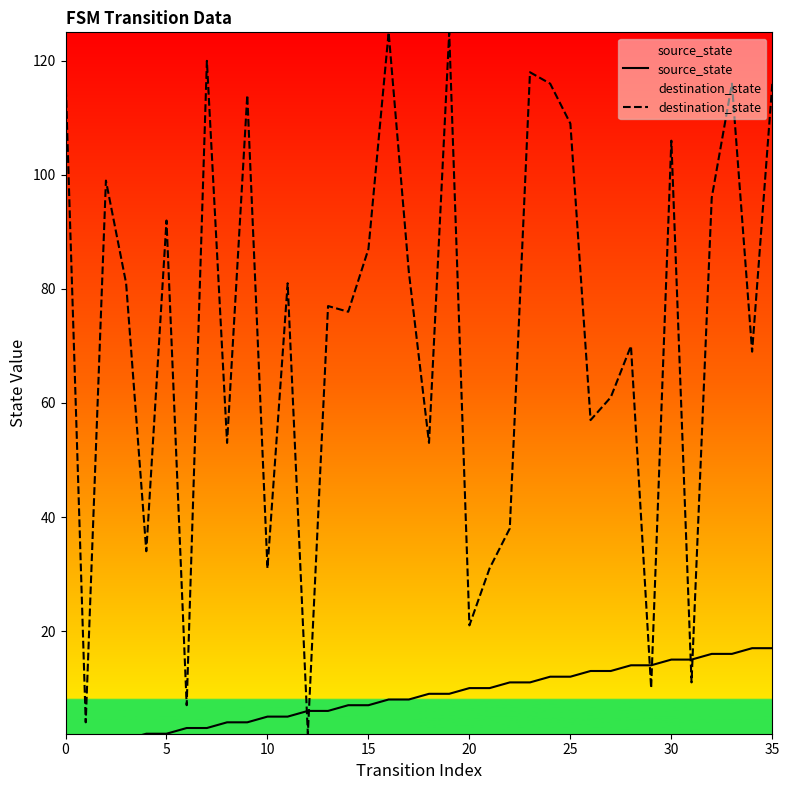

At how many categories does at least one series exceed 45?

26